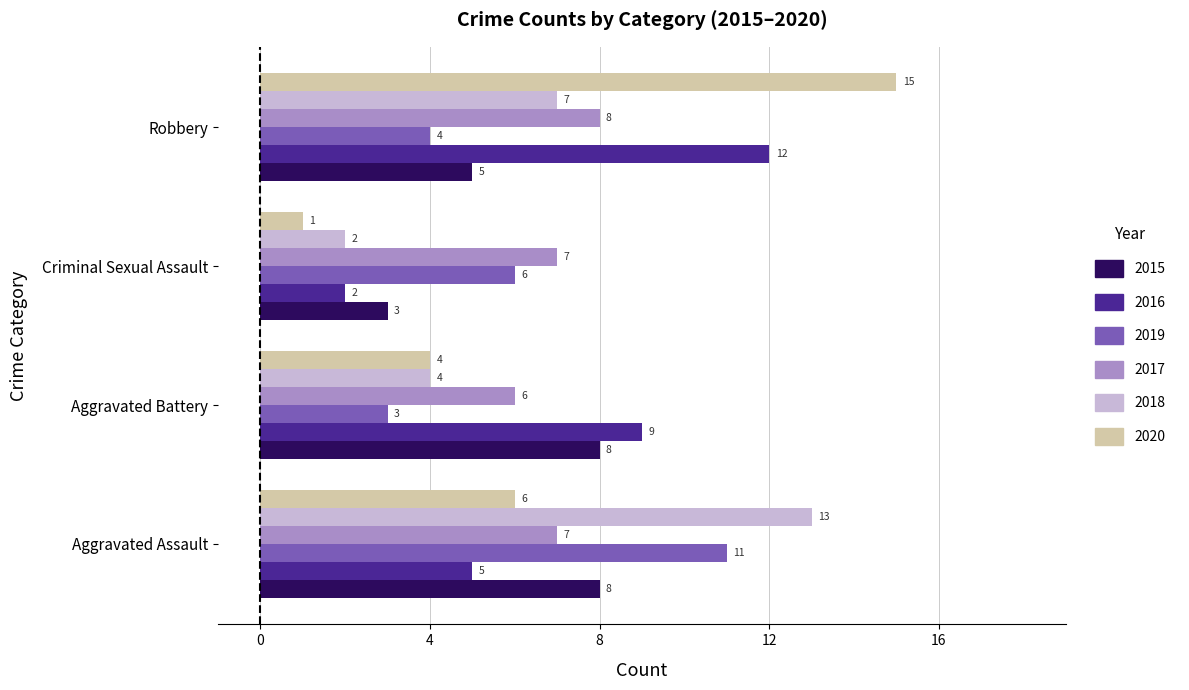

Rank the series at Aggravated Assault from highest to lowest value.

2018, 2019, 2015, 2017, 2020, 2016